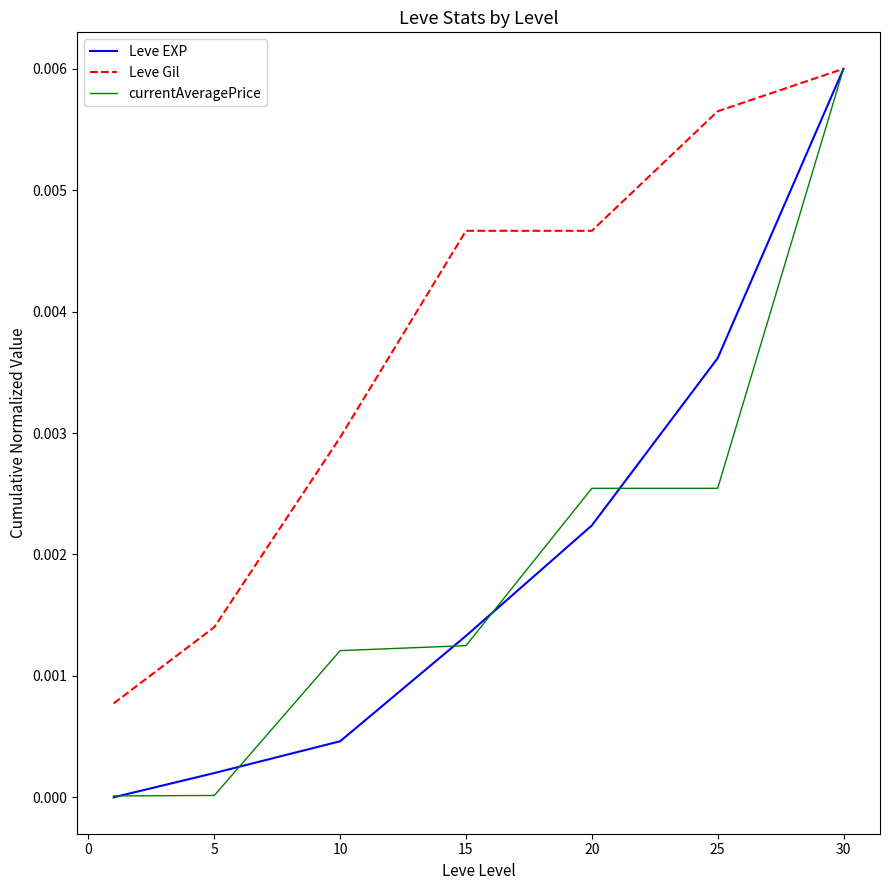

Which series has the largest total across all categories?

Leve Gil